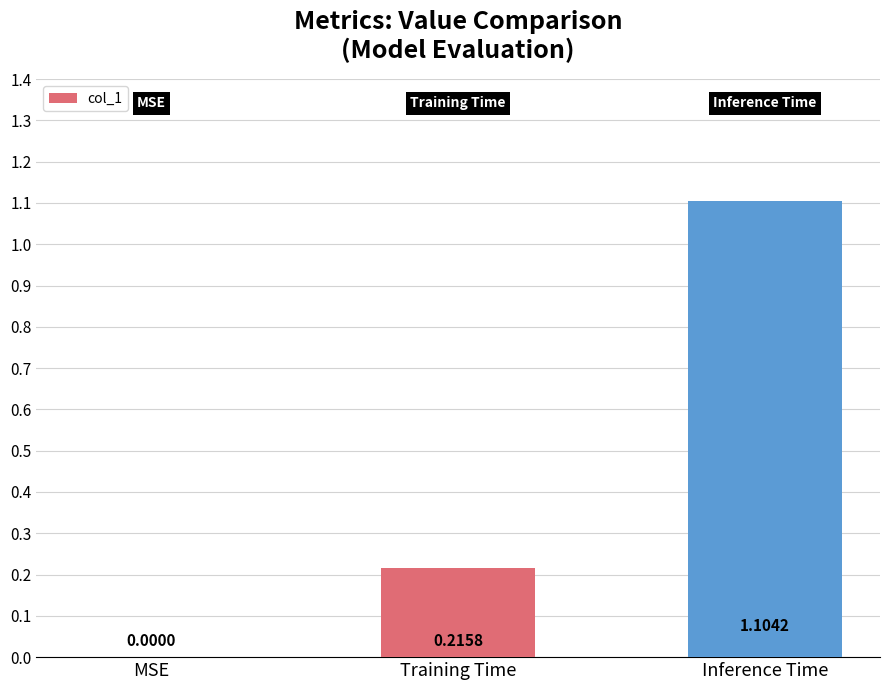

Are the bars grouped side by side (vs. stacked)?

No